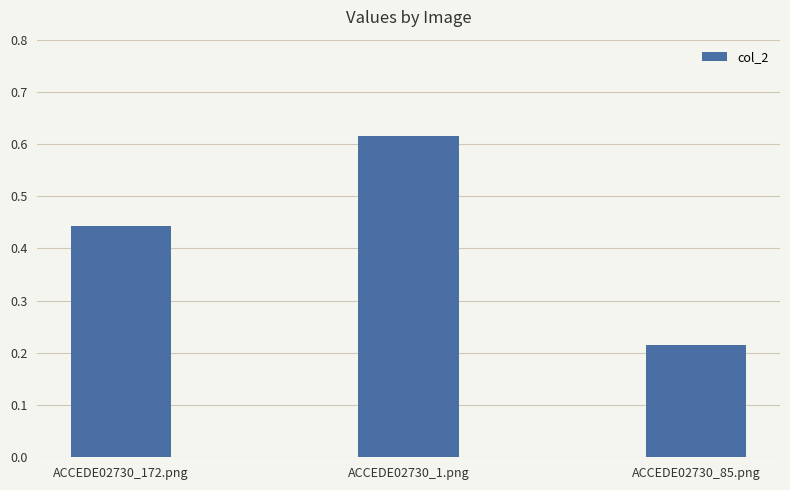

Are the bars grouped side by side (vs. stacked)?

No